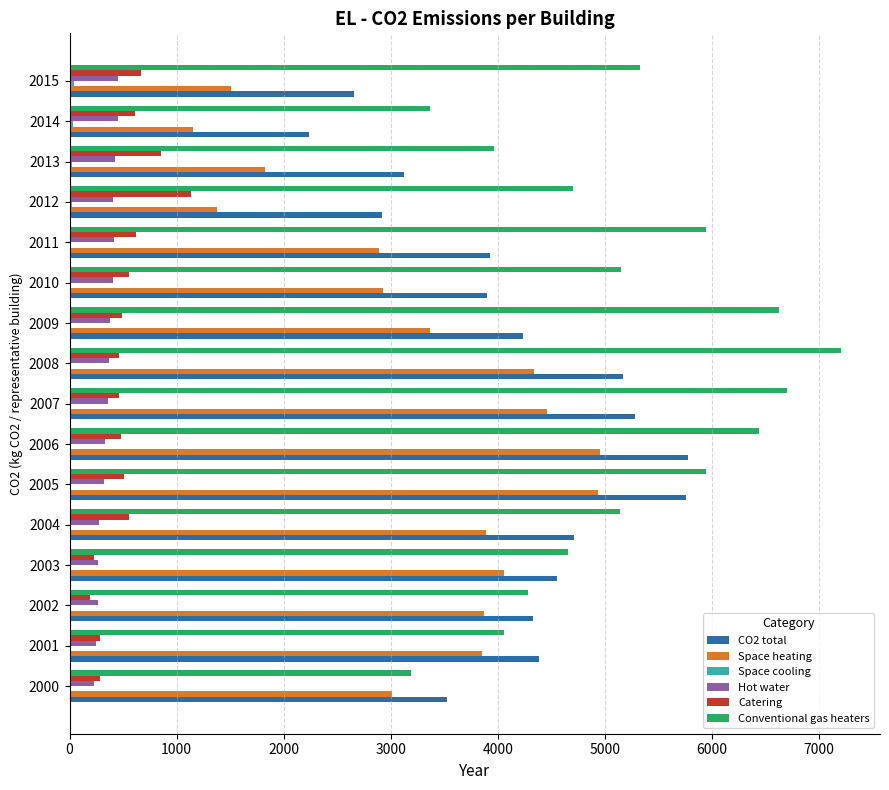

Is it true that Space heating equals 4052.5 at 2003?

True